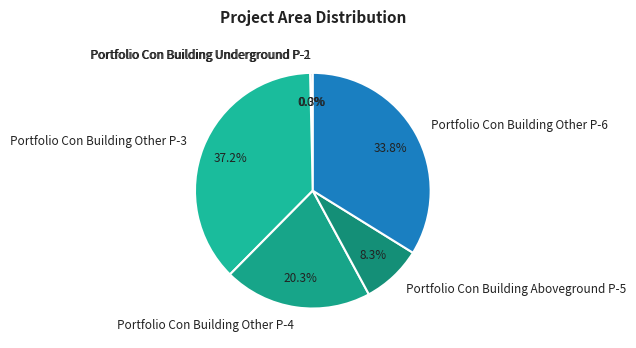

Which slice is the largest?

Portfolio Con Building Other P-3